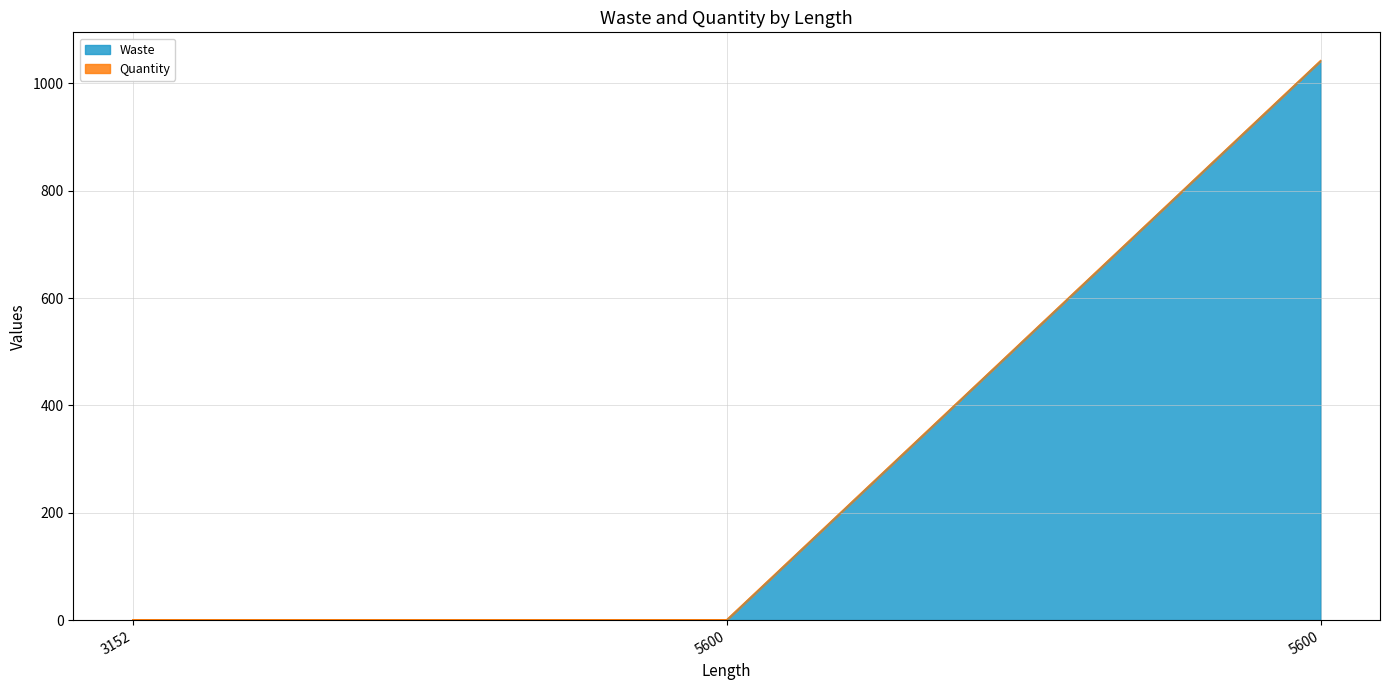

How many lines are shown in the chart?

2